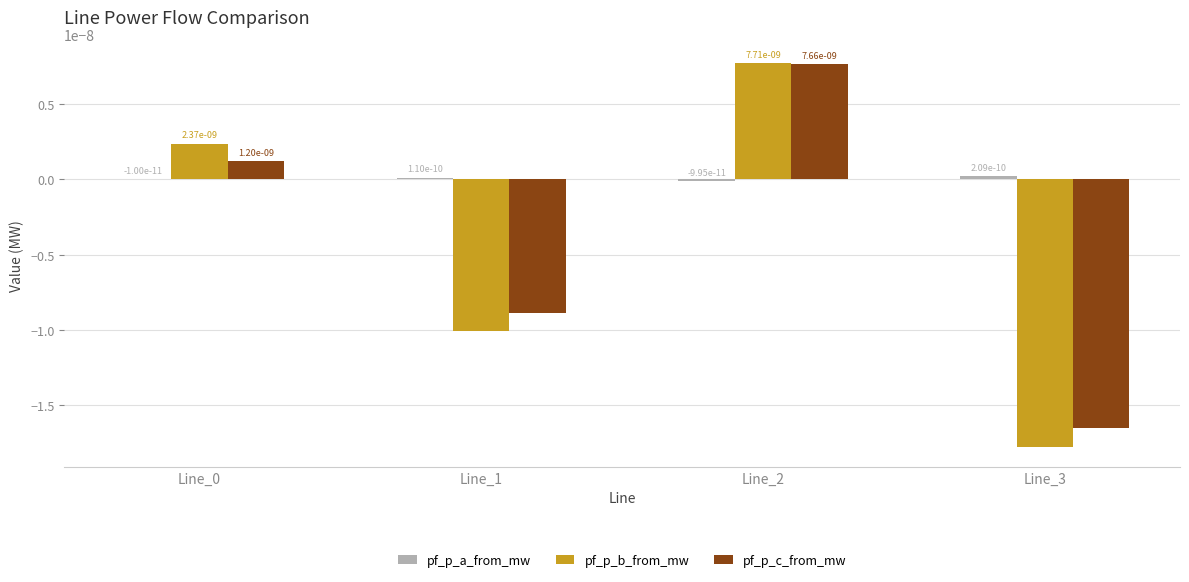

How many groups of bars are there?

4